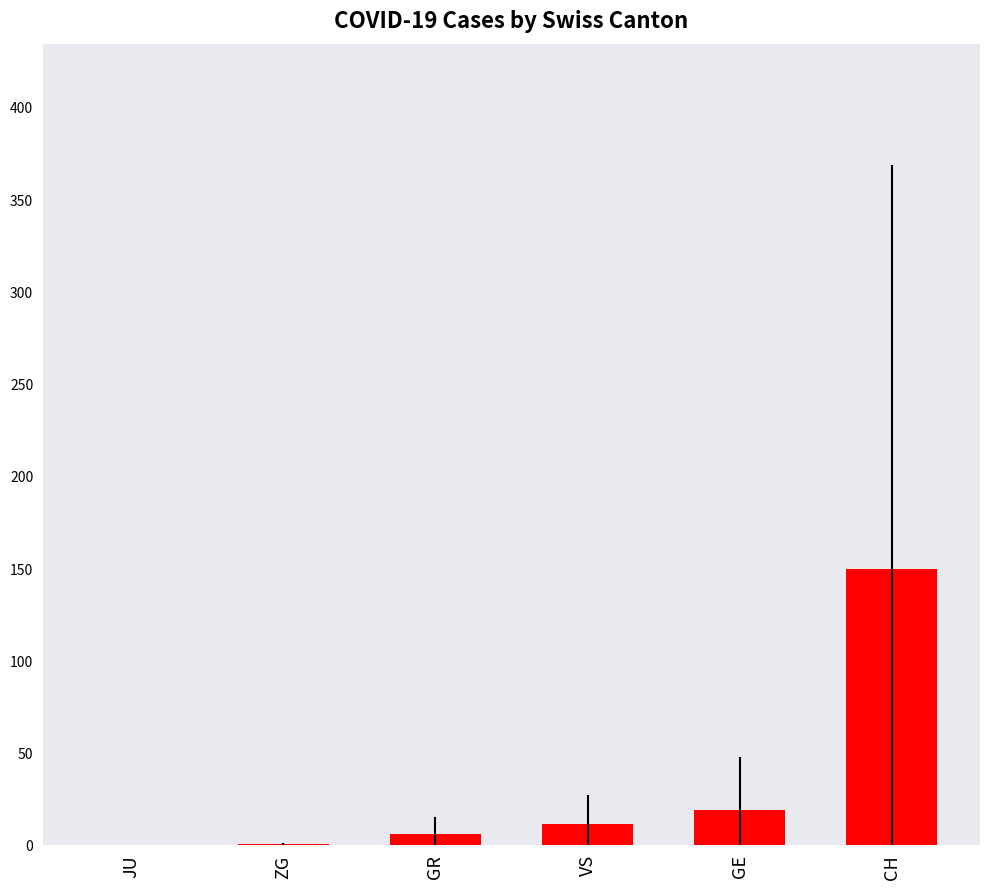

Is it true that the value at JU is 0.0?

True